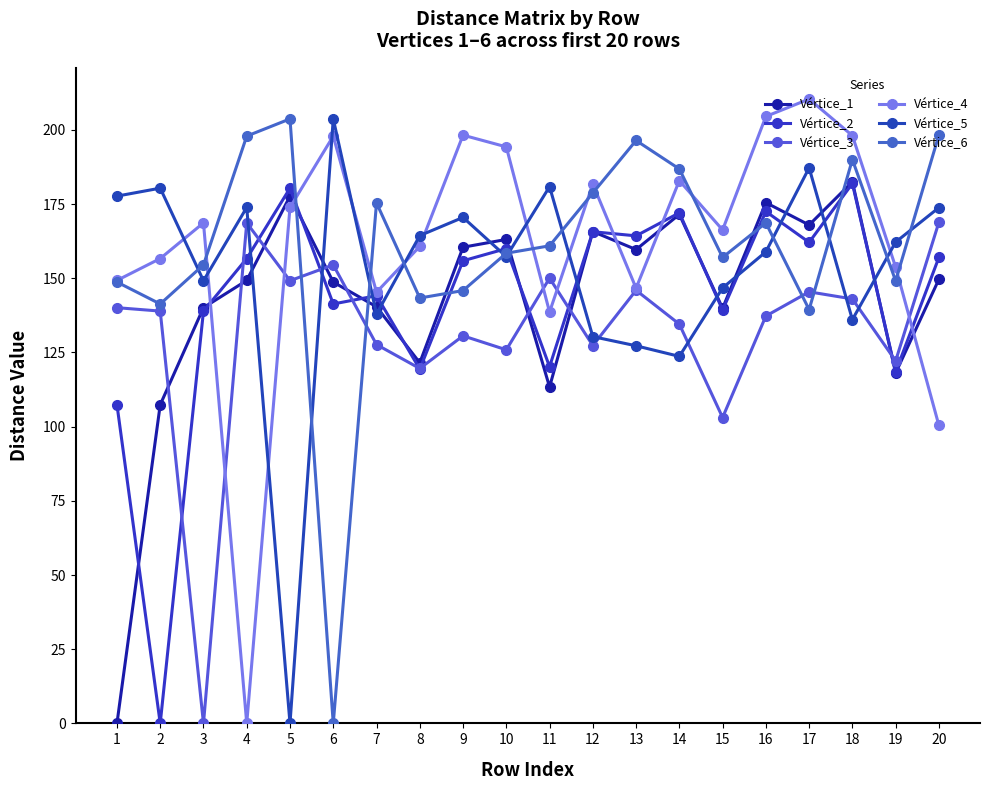

Between 3 and 18, which series saw the biggest shift?

Vértice_3